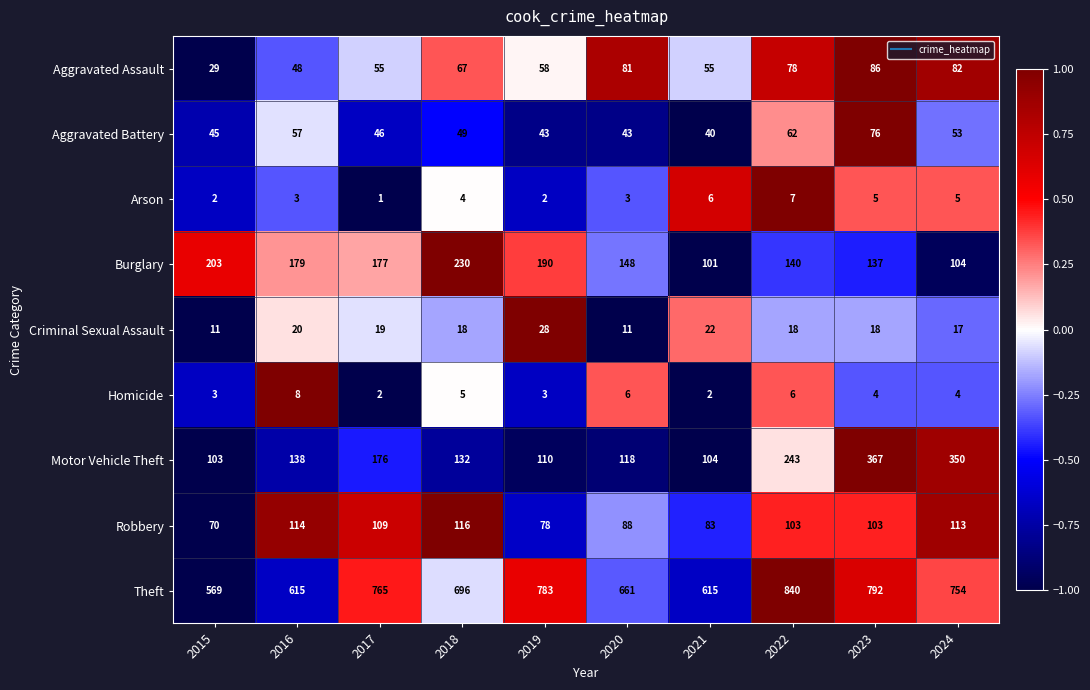

Rank the series at 2024 from highest to lowest value.

Theft, Motor Vehicle Theft, Robbery, Burglary, Aggravated Assault, Aggravated Battery, Criminal Sexual Assault, Arson, Homicide